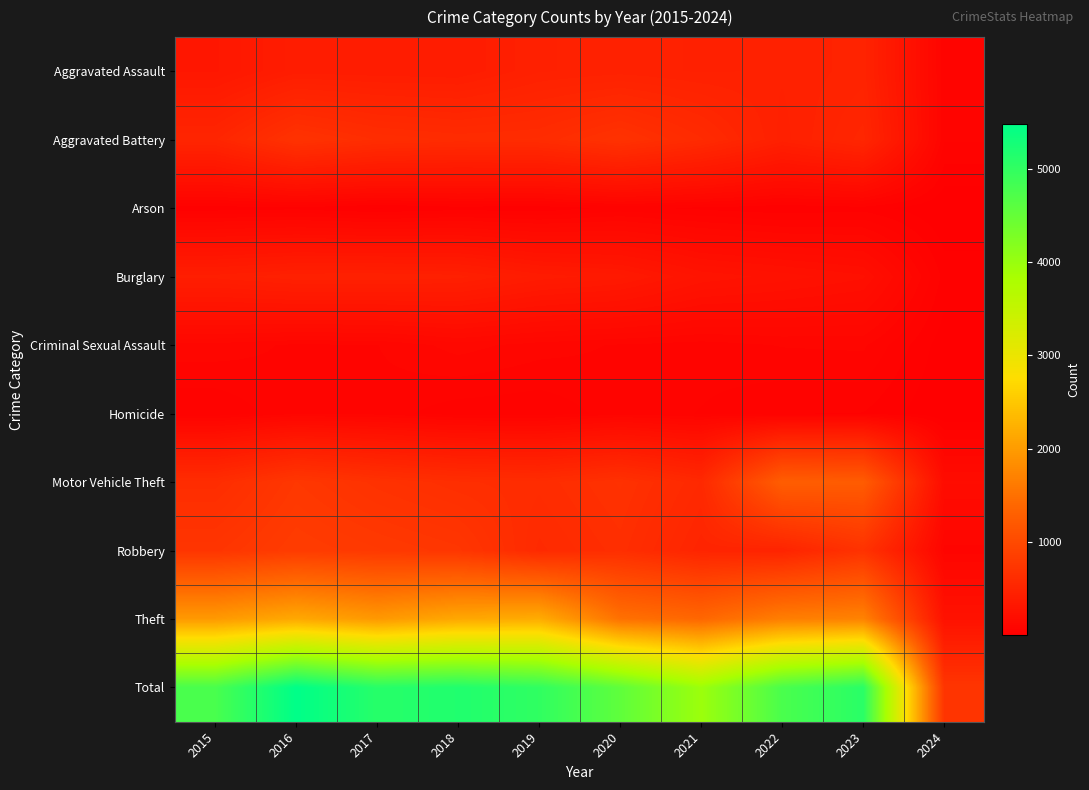

Which has a higher value, 2017 or 2023?

2023